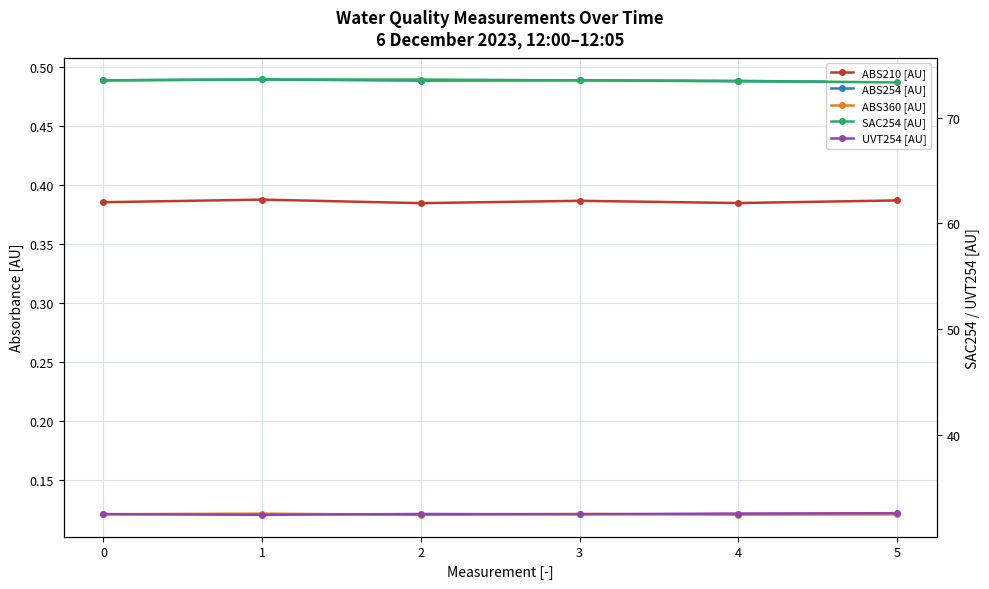

Which series changed the most between 1 and 2?

UVT254 [AU]